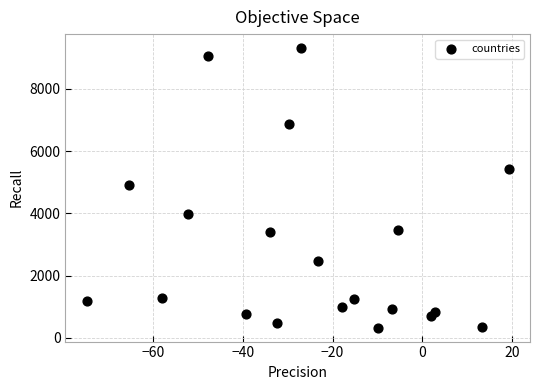

What is the range of Y values (max minus min)?

8974.9